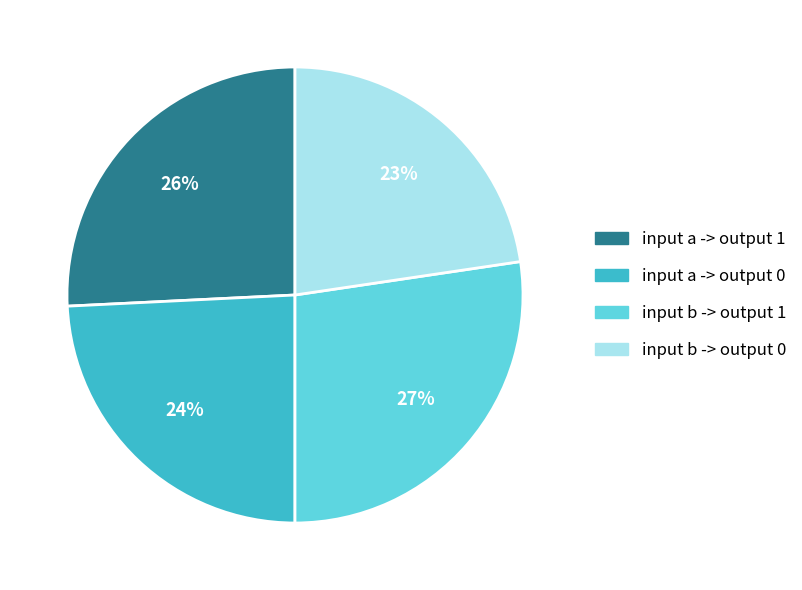

To the nearest percent, what portion does input b -> output 1 represent?

27%